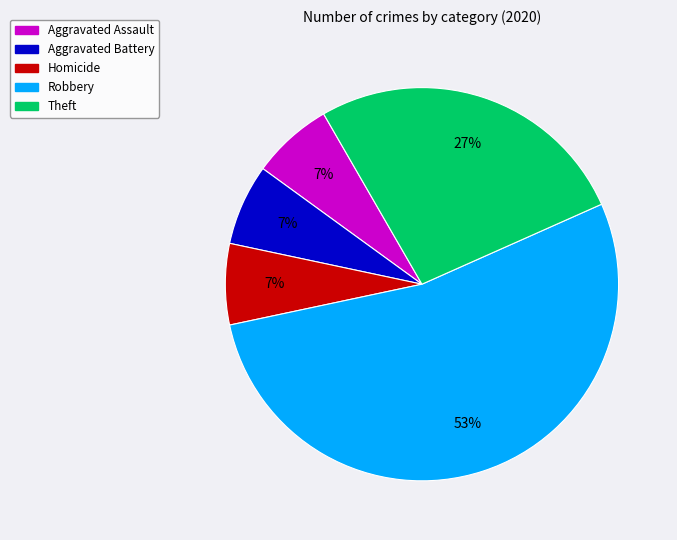

Is there a majority slice in this chart?

Yes